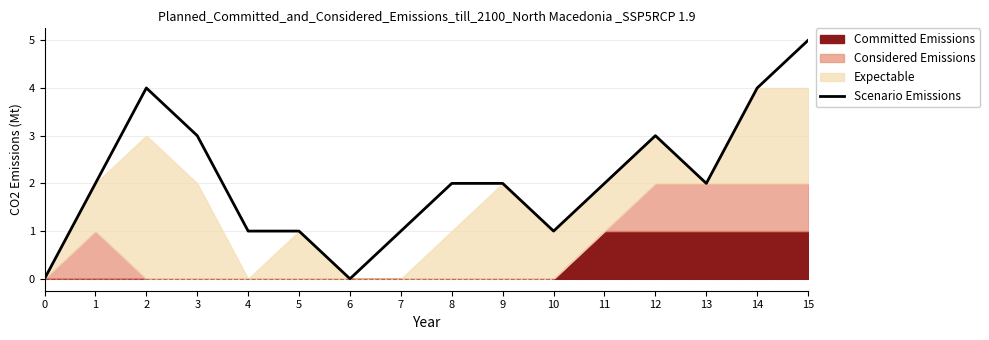

Reading left to right, transcribe all the data shown in this chart.

0	2	4	3	1	1	0	1	2	2	1	2	3	2	4	5